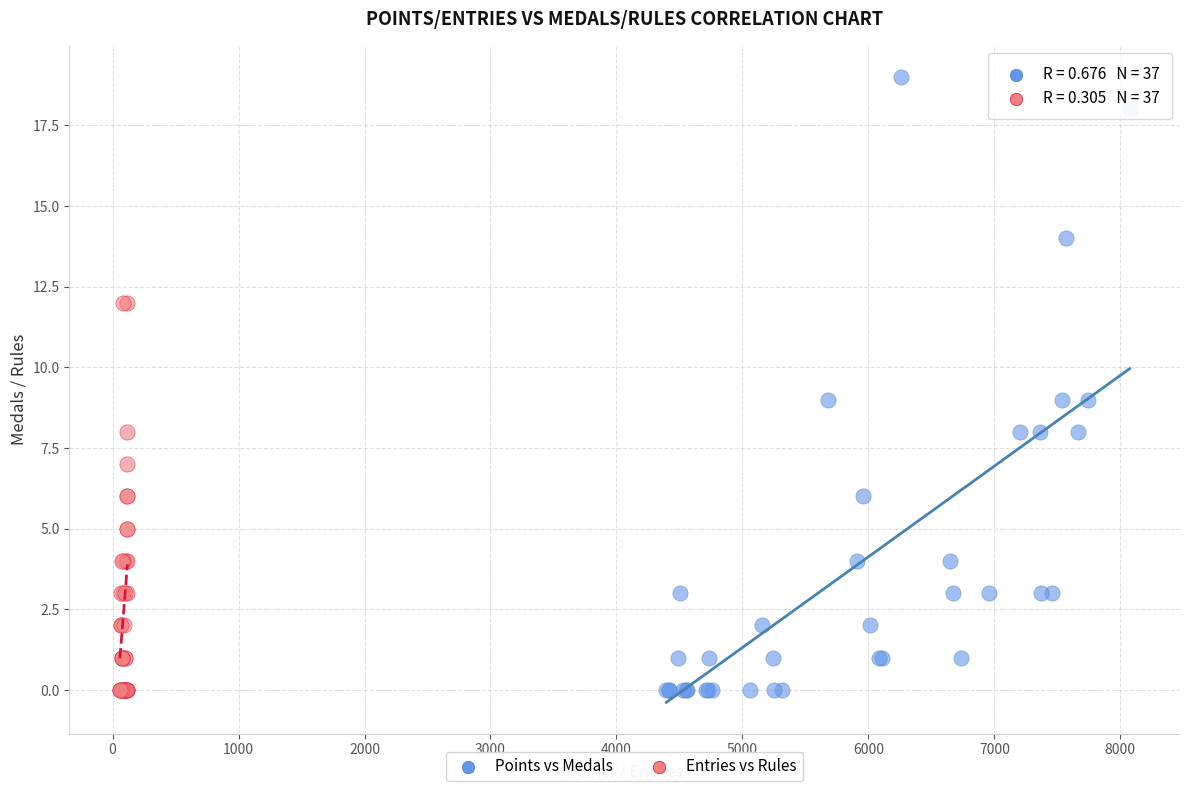

Which series contains the highest Y value?

Points vs Medals